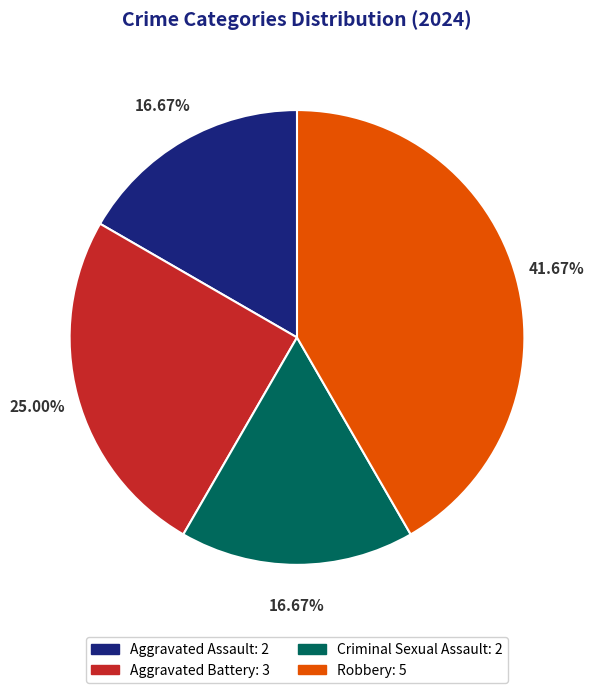

Does any single category account for the majority?

No